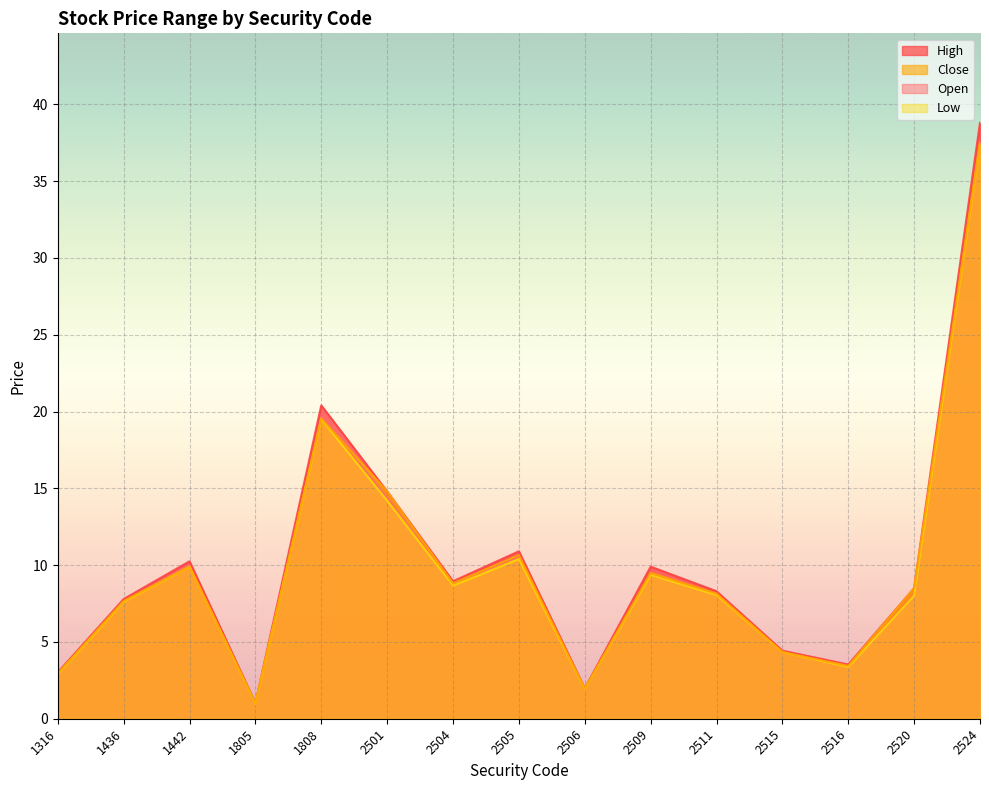

Which series has the largest range (max minus min)?

High